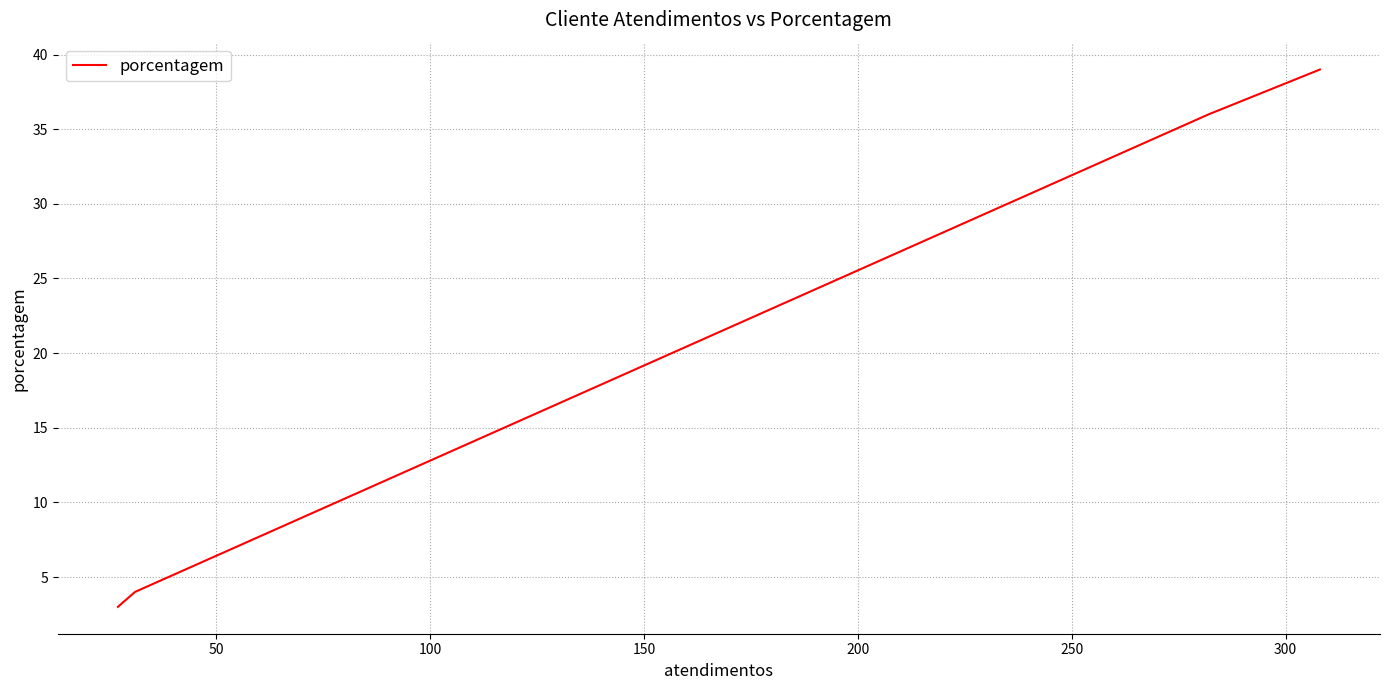

What is the maximum value shown in the chart?

39